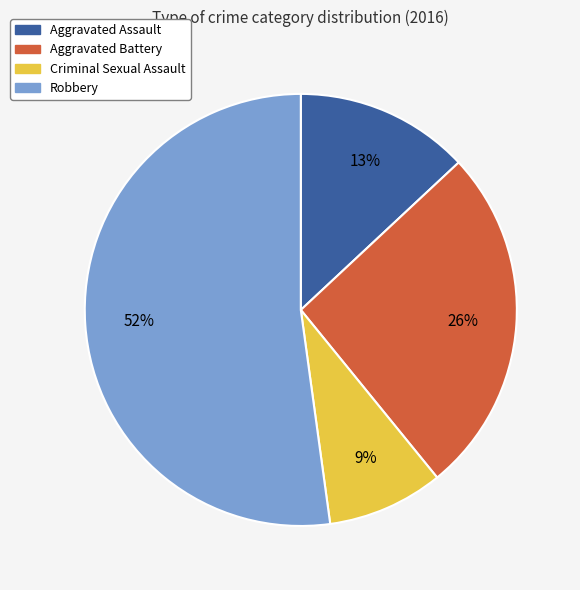

Rank the categories by value from highest to lowest.

Robbery, Aggravated Battery, Aggravated Assault, Criminal Sexual Assault